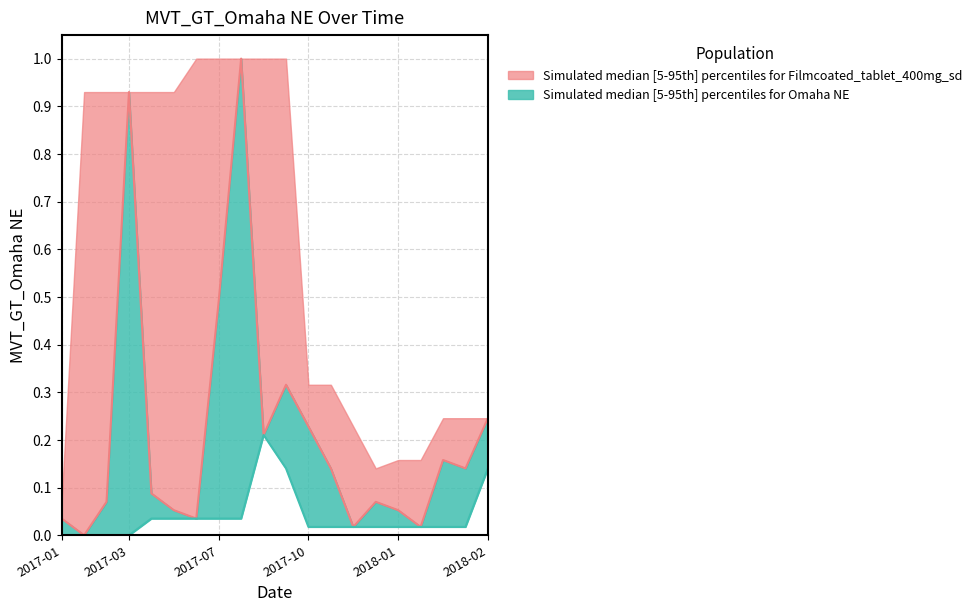

How many values are above zero?

19